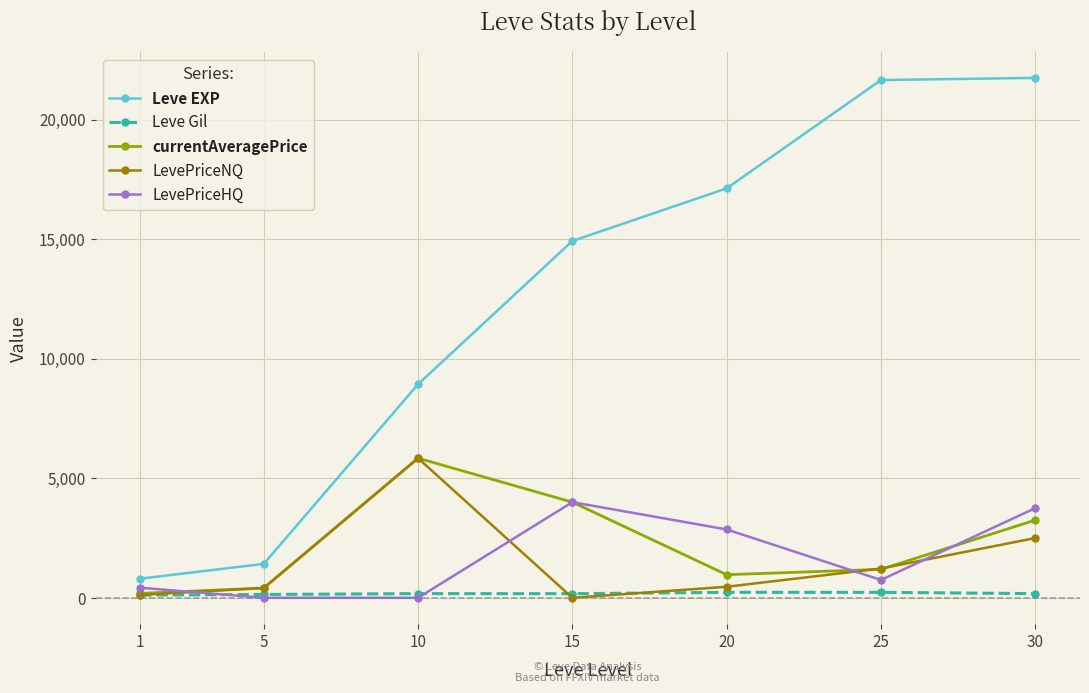

What is the difference between the Leve EXP values at 25 and 15?

6730.0